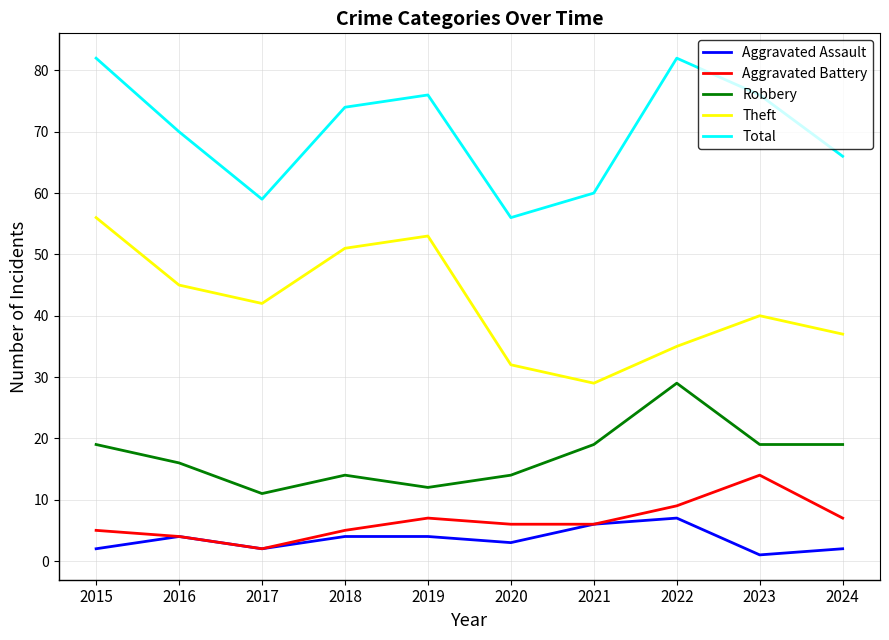

Reading right to left, extract all data points from this chart.

Aggravated Assault: 2024=2	2023=1	2022=7	2021=6	2020=3	2019=4	2018=4	2017=2	2016=4	2015=2
Aggravated Battery: 2024=7	2023=14	2022=9	2021=6	2020=6	2019=7	2018=5	2017=2	2016=4	2015=5
Robbery: 2024=19	2023=19	2022=29	2021=19	2020=14	2019=12	2018=14	2017=11	2016=16	2015=19
Theft: 2024=37	2023=40	2022=35	2021=29	2020=32	2019=53	2018=51	2017=42	2016=45	2015=56
Total: 2024=66	2023=76	2022=82	2021=60	2020=56	2019=76	2018=74	2017=59	2016=70	2015=82